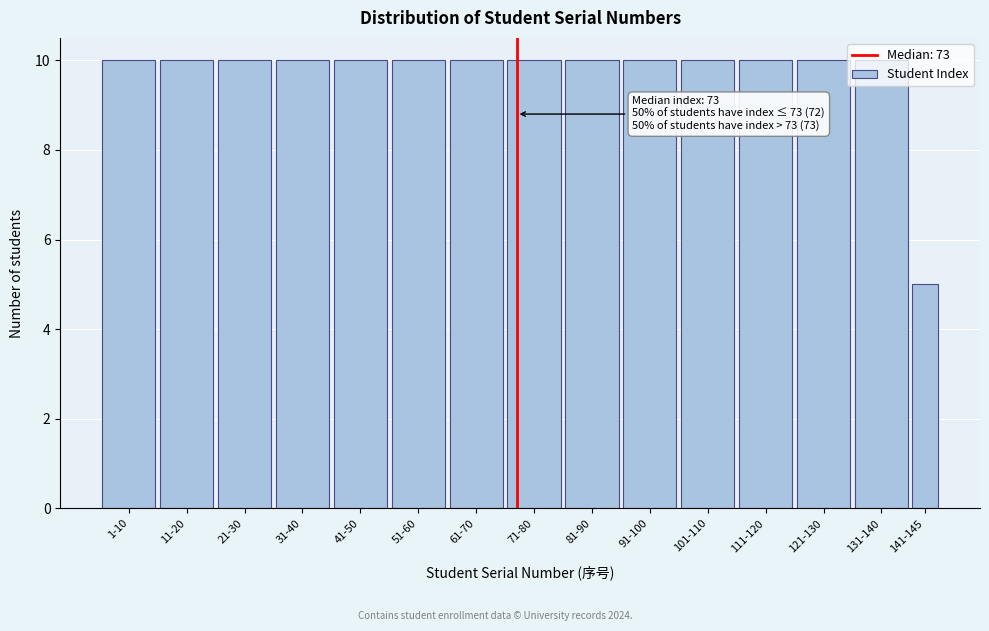

Approximately how many times larger is the value at 81-90 compared to 101-110?

1.0